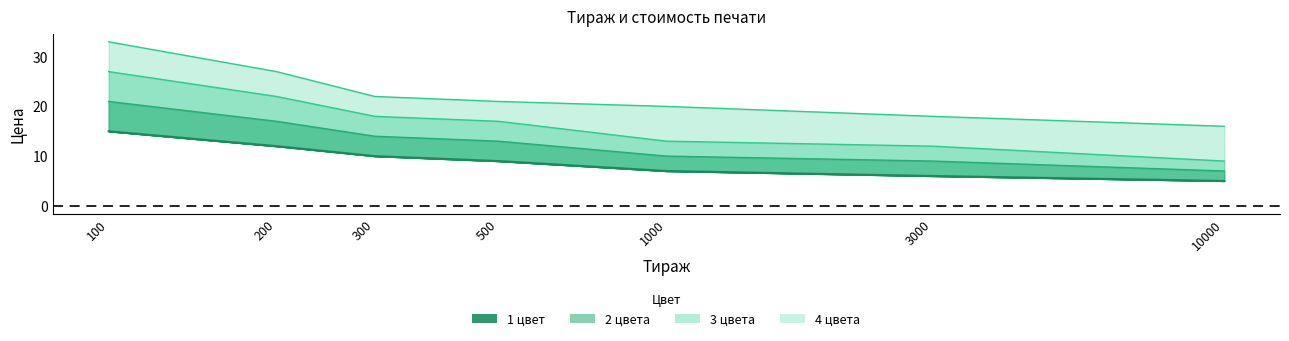

At which category is the sum across all series the highest?

100